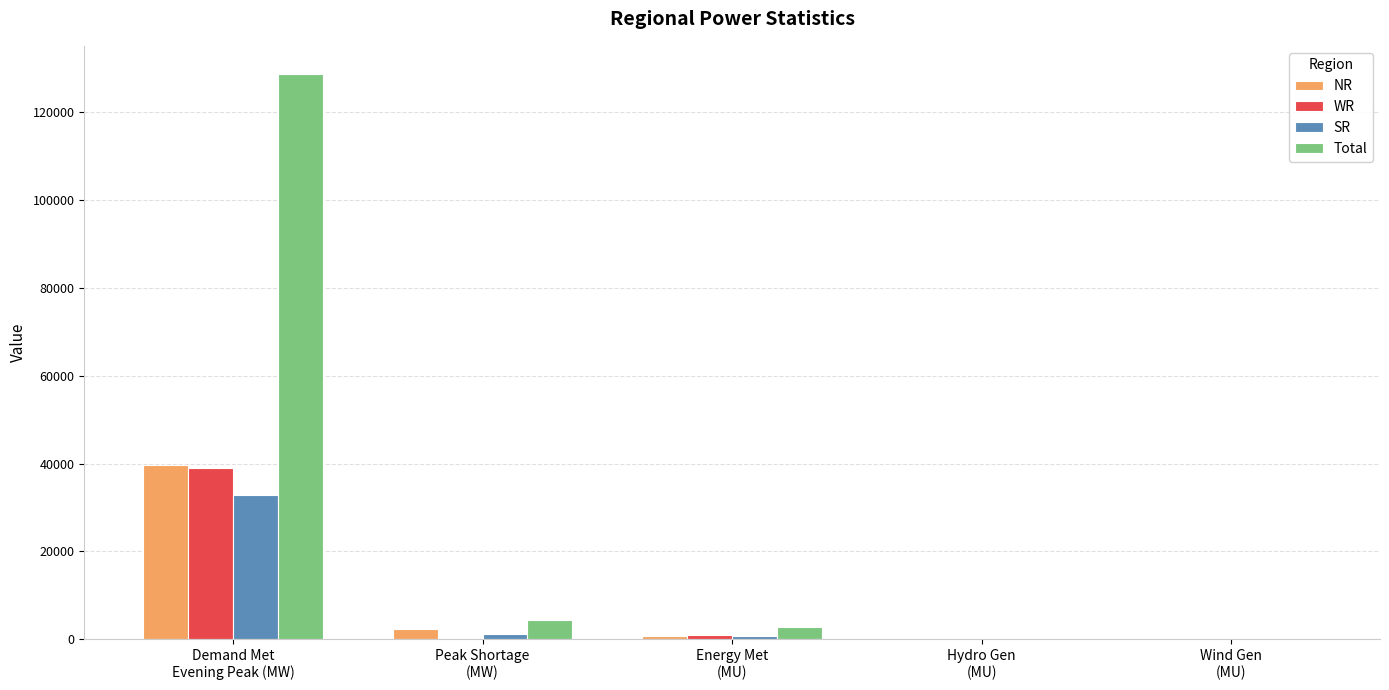

What is the maximum value shown in the chart?

128706